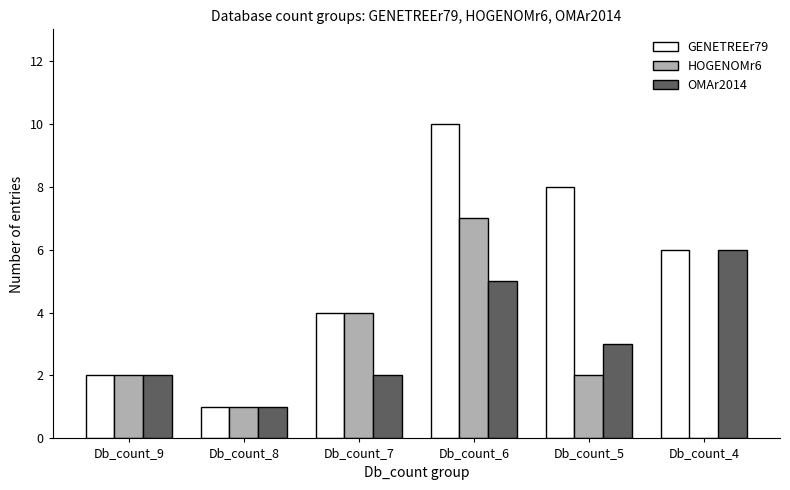

What is the highest value of the OMAr2014 series?

6